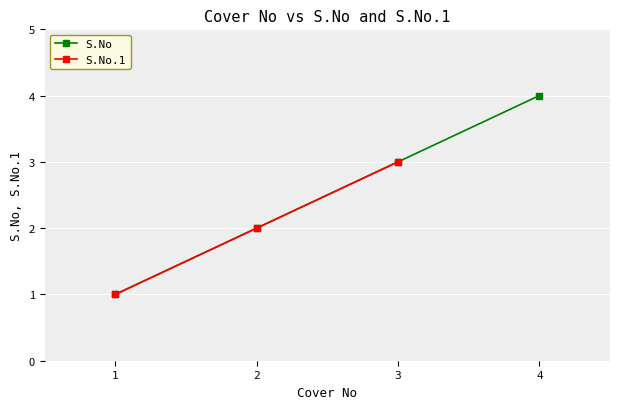

List the labels in order of S.No value, smallest first.

1, 2, 3, 4